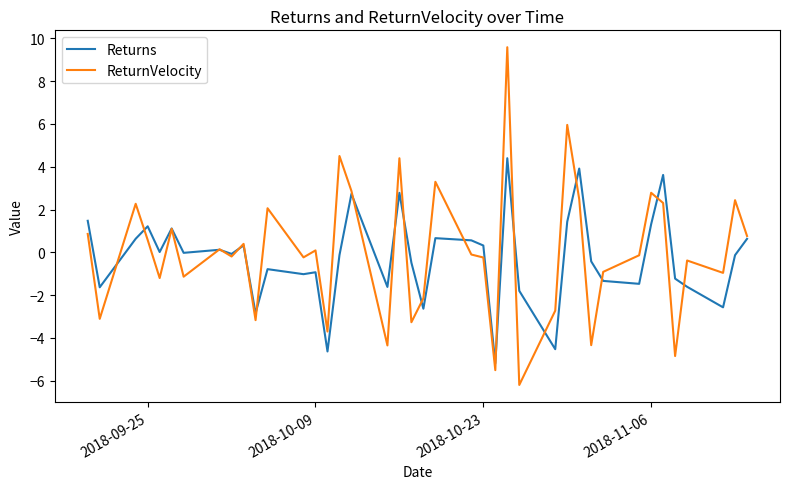

What is the maximum value for Returns?

4.4